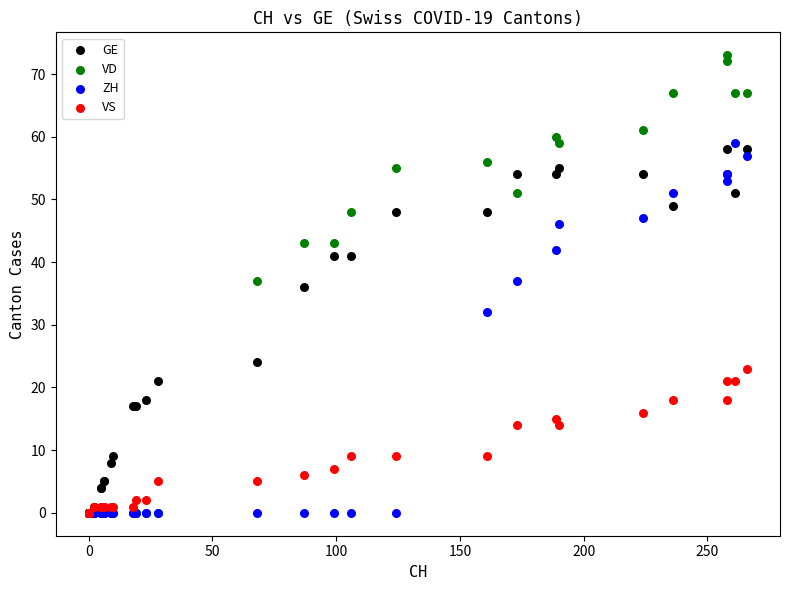

In the GE series, what Y value is closest to 29?

24